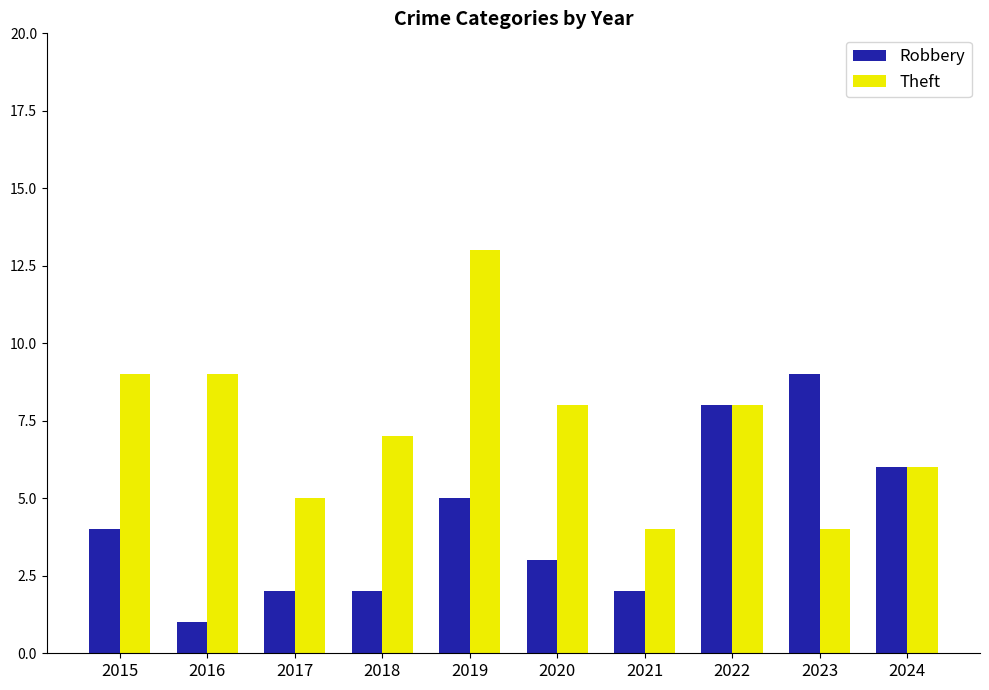

What is the value of the Theft bar at the 4th from the left?

7